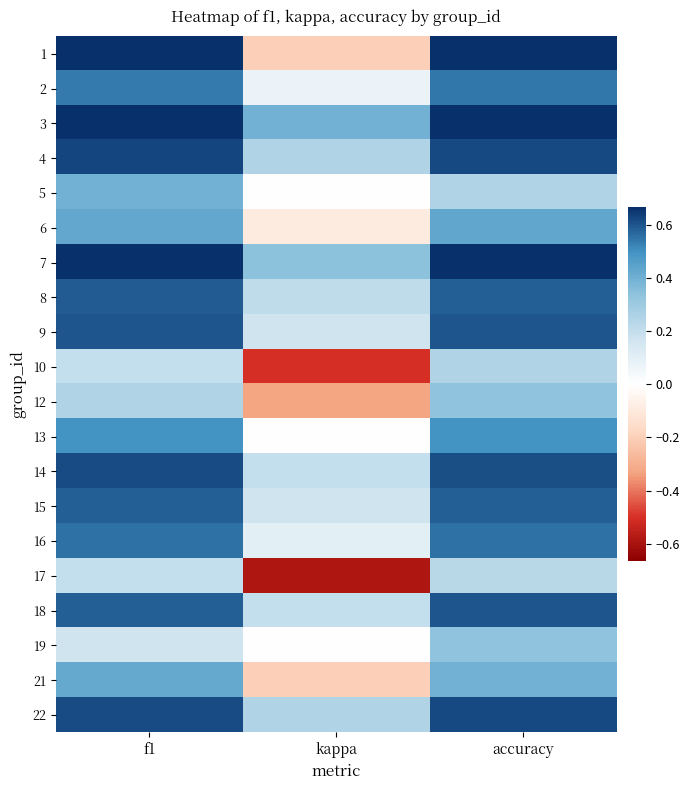

Reading left to right, extract all data points from this chart.

1: f1=0.7	kappa=-0.2	accuracy=0.7
2: f1=0.5	kappa=0.1	accuracy=0.5
3: f1=0.7	kappa=0.4	accuracy=0.7
4: f1=0.6	kappa=0.2	accuracy=0.6
5: f1=0.4	kappa=0.0	accuracy=0.2
6: f1=0.4	kappa=-0.1	accuracy=0.4
7: f1=0.7	kappa=0.3	accuracy=0.7
8: f1=0.6	kappa=0.2	accuracy=0.6
9: f1=0.6	kappa=0.2	accuracy=0.6
10: f1=0.2	kappa=-0.5	accuracy=0.2
12: f1=0.2	kappa=-0.3	accuracy=0.3
13: f1=0.5	kappa=0.0	accuracy=0.5
14: f1=0.6	kappa=0.2	accuracy=0.6
15: f1=0.6	kappa=0.2	accuracy=0.6
16: f1=0.6	kappa=0.1	accuracy=0.6
17: f1=0.2	kappa=-0.6	accuracy=0.2
18: f1=0.6	kappa=0.2	accuracy=0.6
19: f1=0.2	kappa=0.0	accuracy=0.3
21: f1=0.4	kappa=-0.2	accuracy=0.4
22: f1=0.6	kappa=0.2	accuracy=0.6